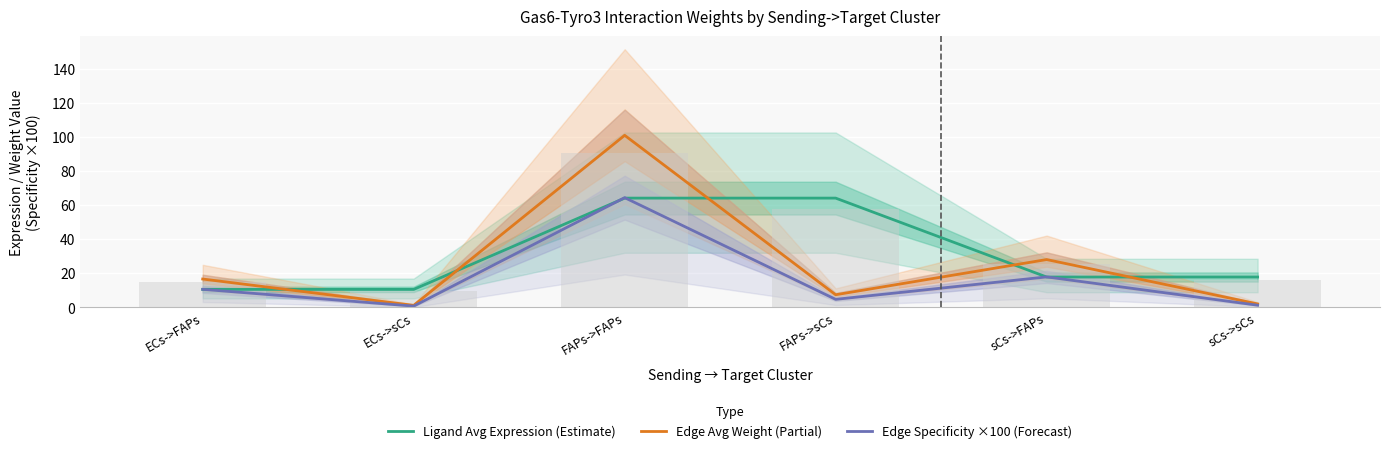

Reading left to right, transcribe all the data shown in this chart.

Ligand Avg Expression (Estimate): ECs->FAPs=10.6	ECs->sCs=10.6	FAPs->FAPs=64.2	FAPs->sCs=64.2	sCs->FAPs=17.9	sCs->sCs=17.9
Edge Avg Weight (Partial): ECs->FAPs=16.7	ECs->sCs=1.2	FAPs->FAPs=101.1	FAPs->sCs=7.5	sCs->FAPs=28.1	sCs->sCs=2.1
Edge Specificity ×100 (Forecast): ECs->FAPs=10.7	ECs->sCs=0.8	FAPs->FAPs=64.5	FAPs->sCs=4.8	sCs->FAPs=18.0	sCs->sCs=1.3